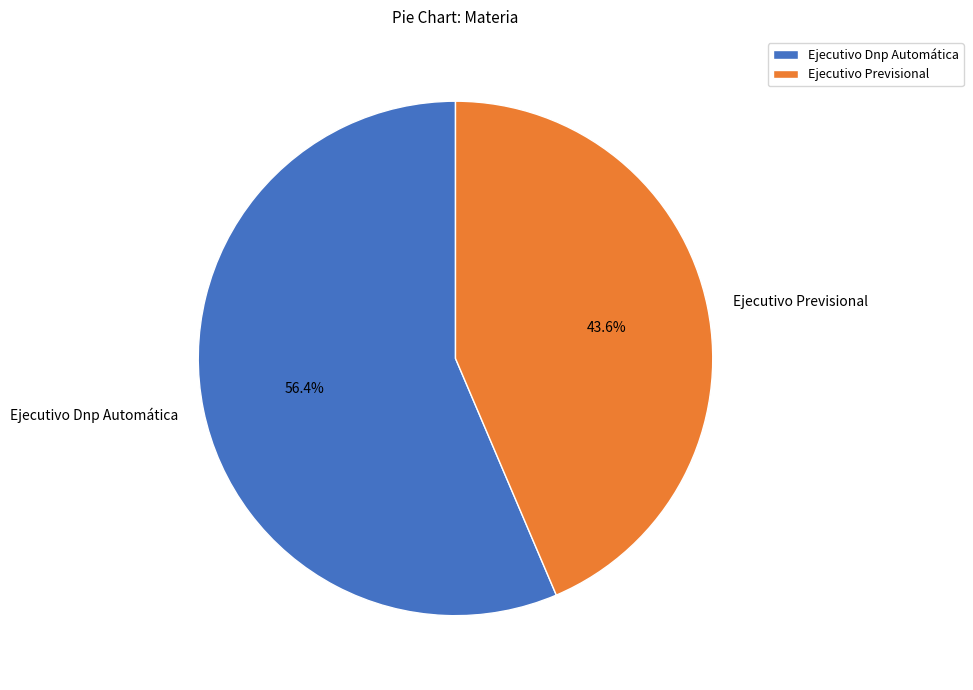

What is the ratio of the value at Ejecutivo Dnp Automática to the value at Ejecutivo Previsional?

1.3